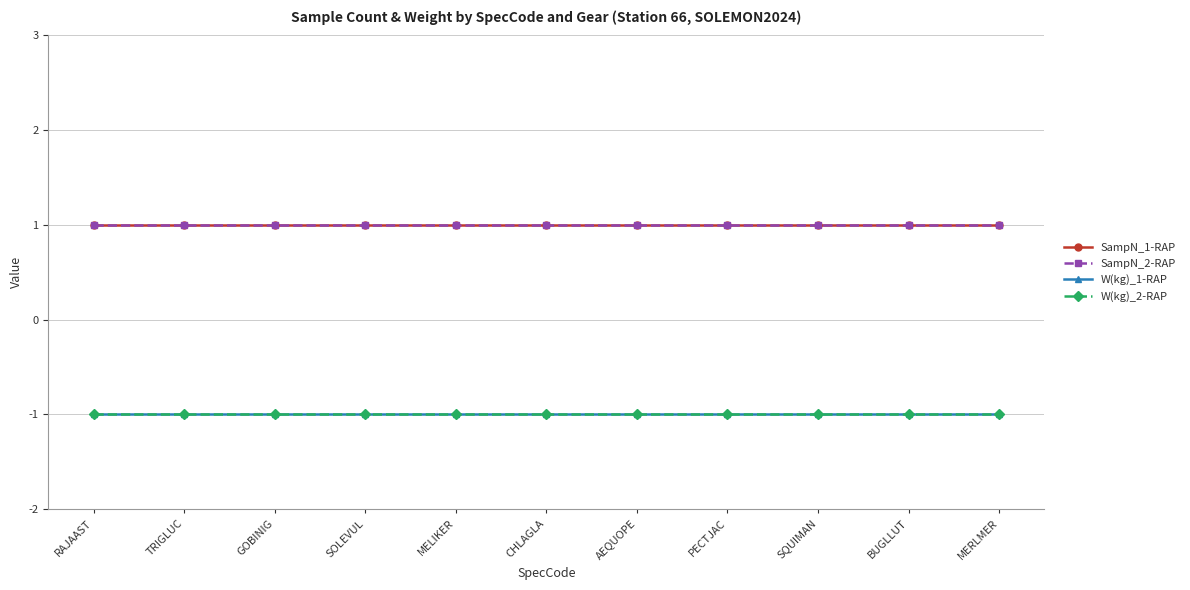

Is this an area chart (filled region under the line)?

No